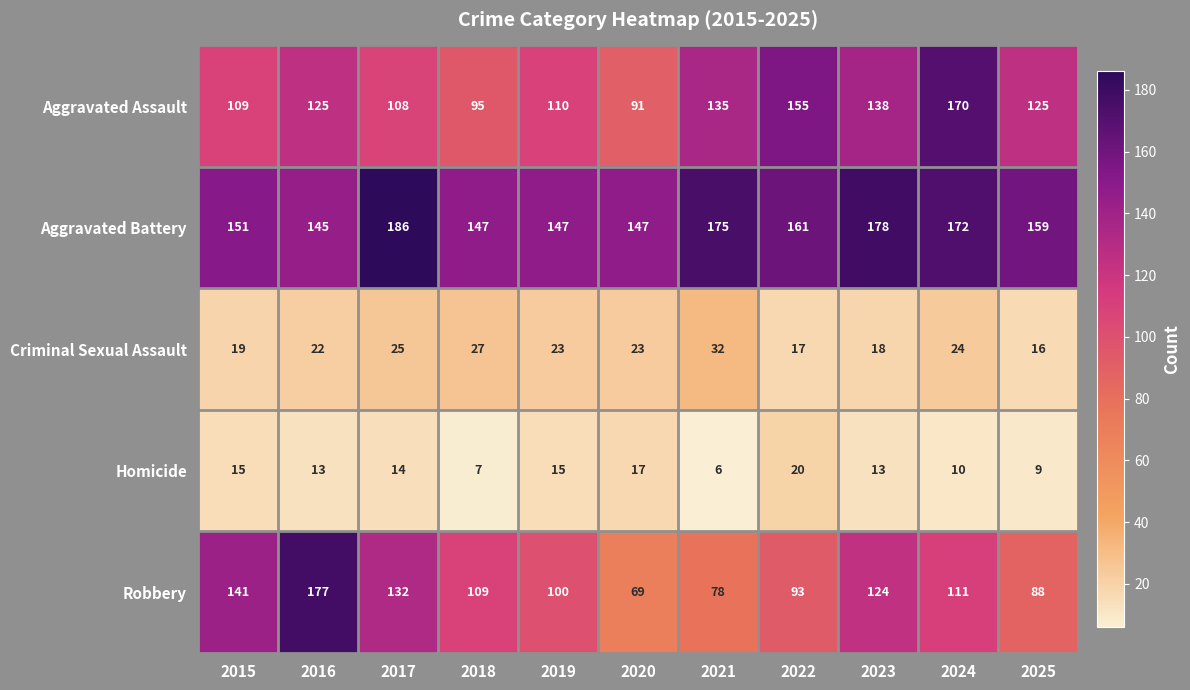

Which series has the largest total across all categories?

Aggravated Battery